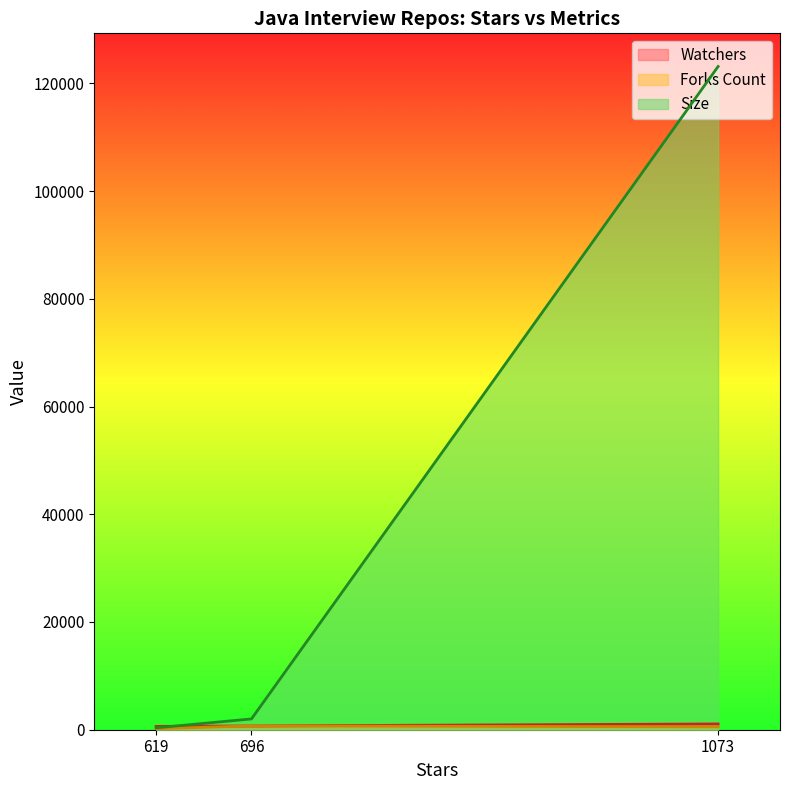

What is the difference between the maximum and minimum values in the Forks Count series?

518